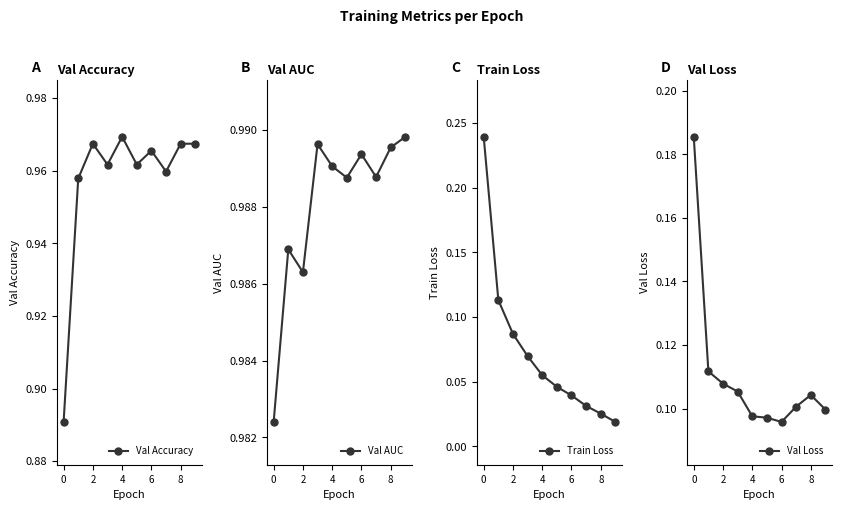

True or false: Val Accuracy and Val AUC intersect in this chart.

False